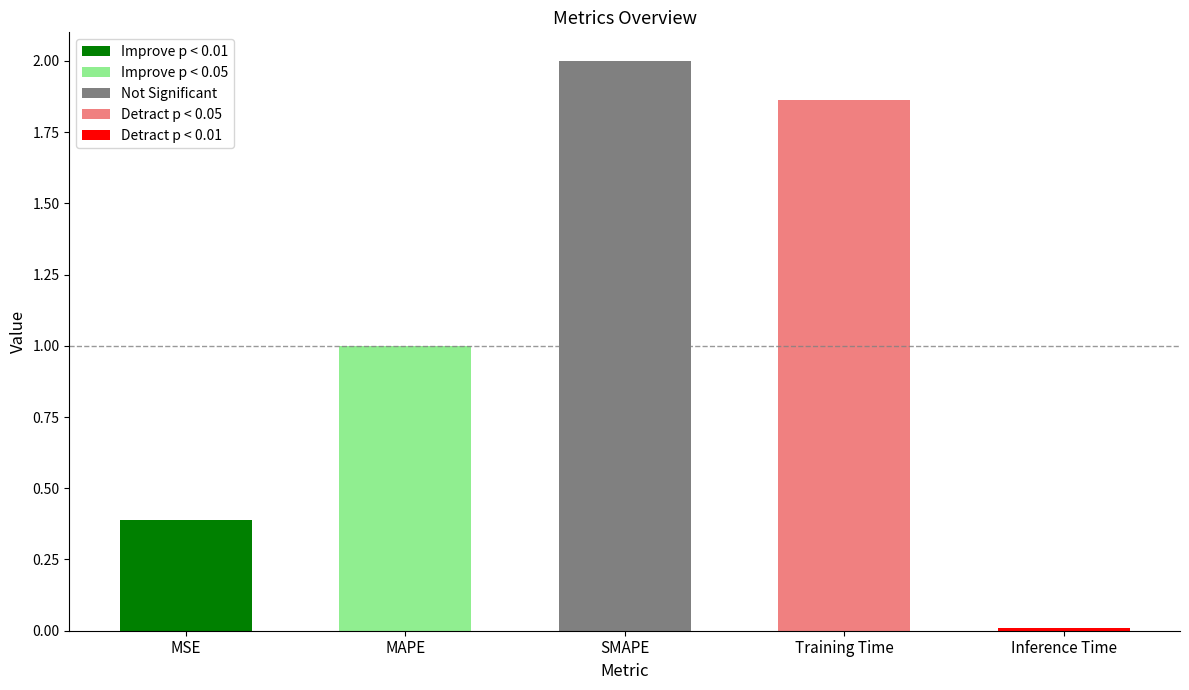

The value at SMAPE is 2.0. True or false?

True